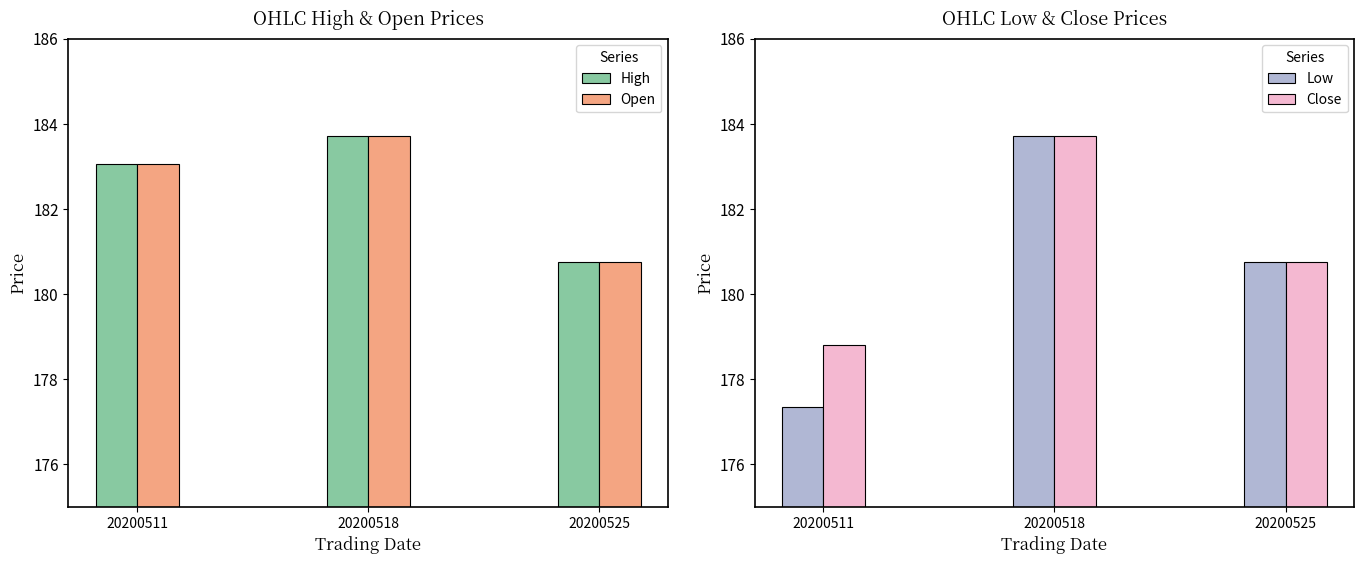

Reading left to right, extract all data points from this chart.

High: 20200511=183.1	20200518=183.7	20200525=180.8
Open: 20200511=183.1	20200518=183.7	20200525=180.8
Low: 20200511=177.3	20200518=183.7	20200525=180.8
Close: 20200511=178.8	20200518=183.7	20200525=180.8